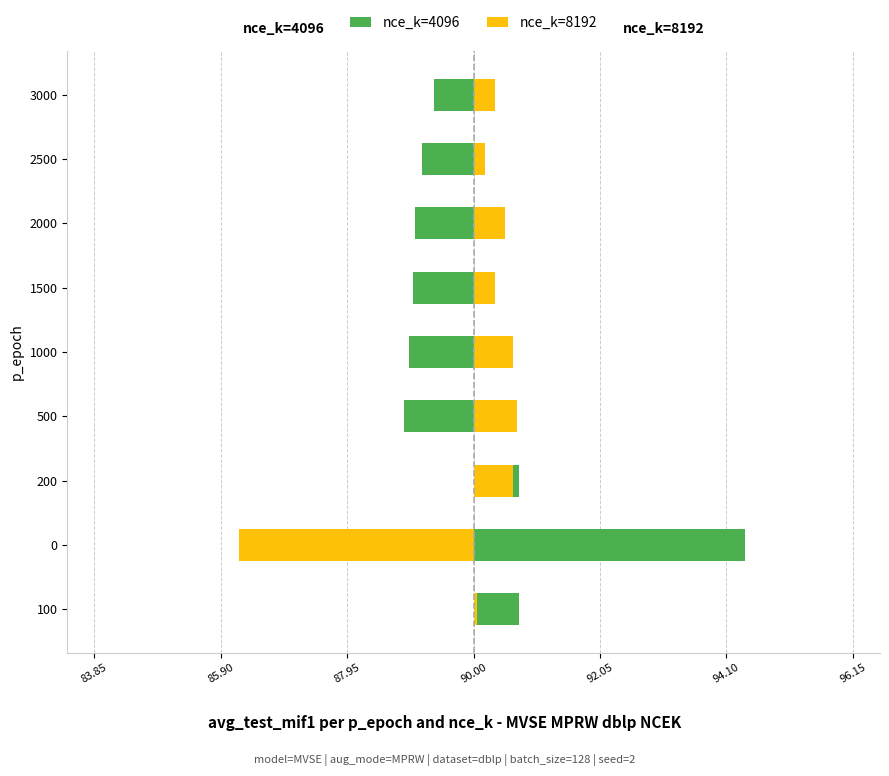

Which series has the largest total across all categories?

nce_k=4096